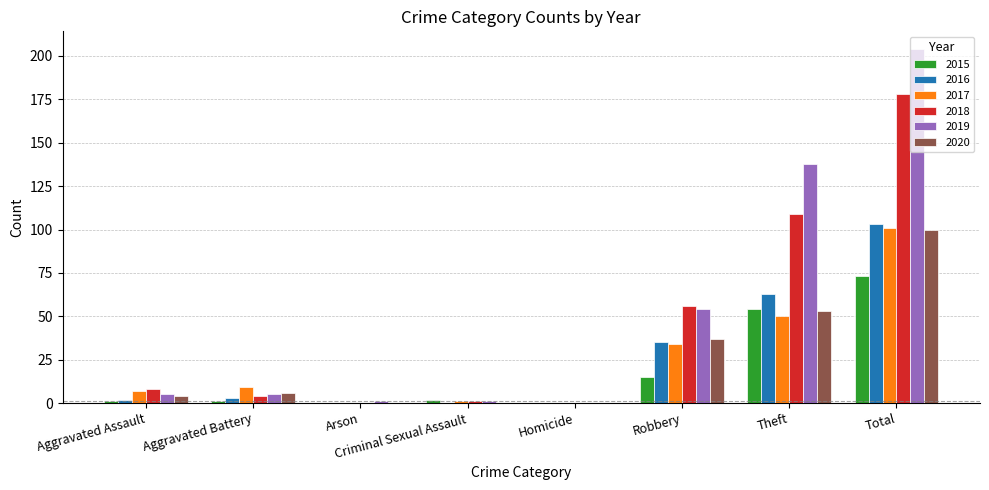

At which category is the sum across all series the highest?

Total